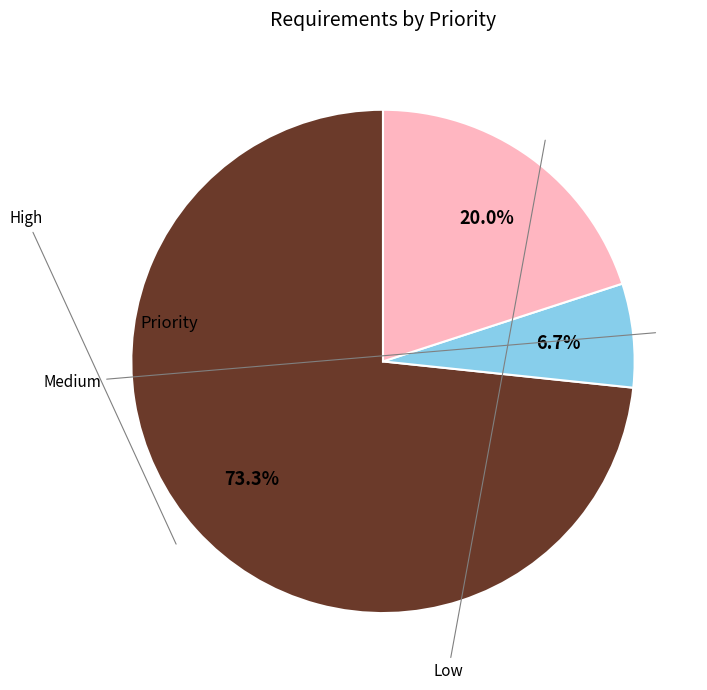

Does any single category account for the majority?

Yes